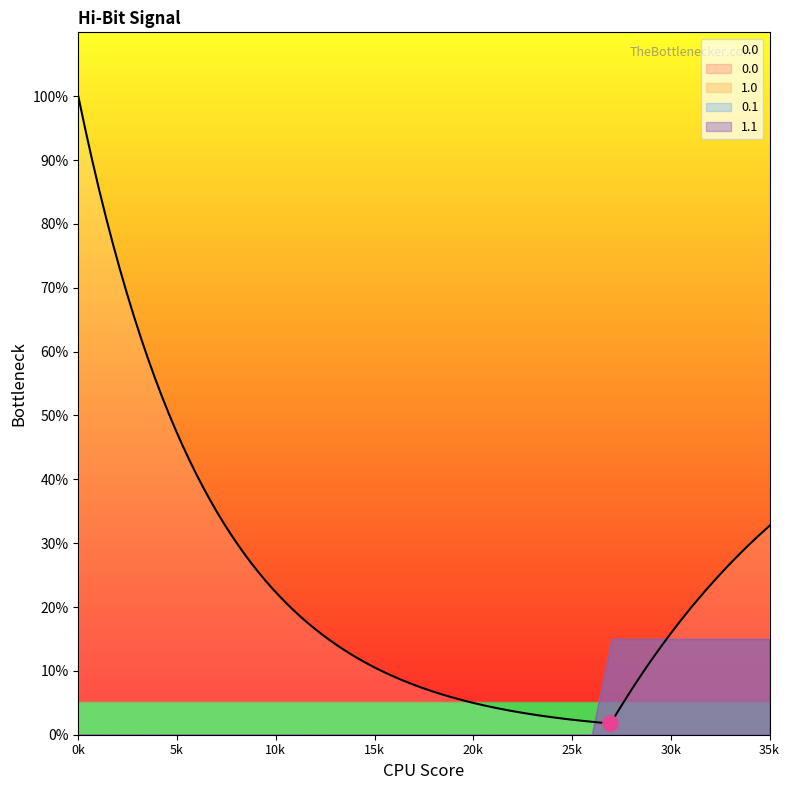

Is the value of 0.1 at 14 greater than the value of 0.0 at 17?

No